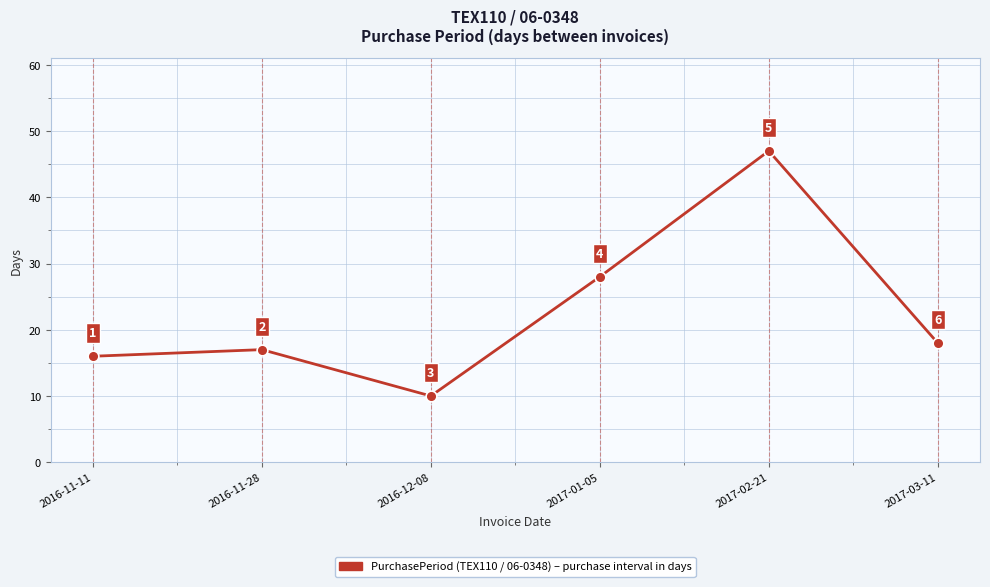

Approximately how many times larger is the value at 2017-01-05 compared to 2016-11-28?

1.6